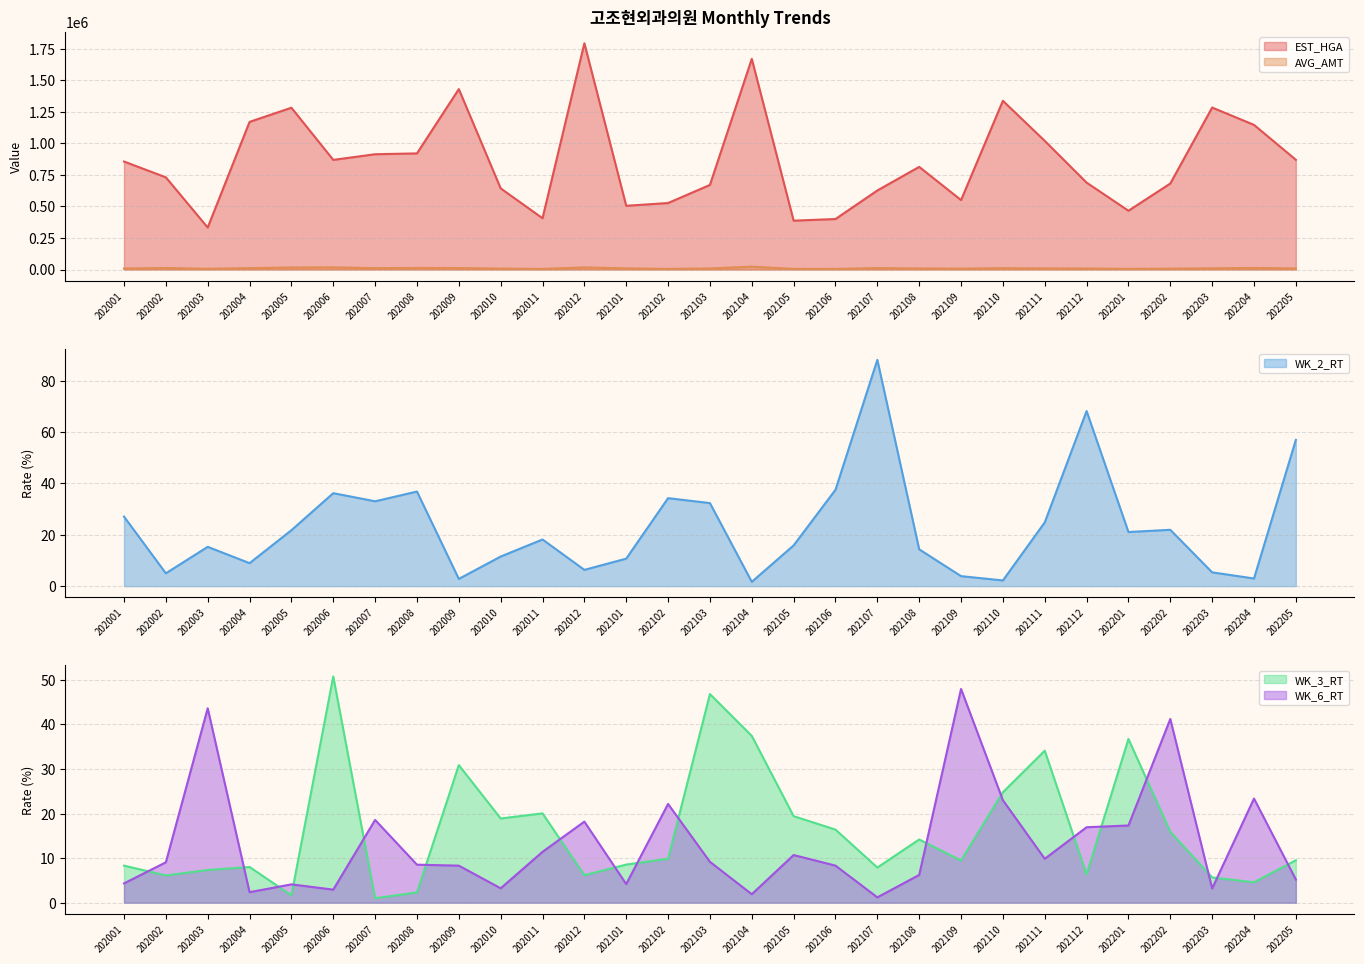

True or false: EST_HGA and WK_2_RT intersect in this chart.

False